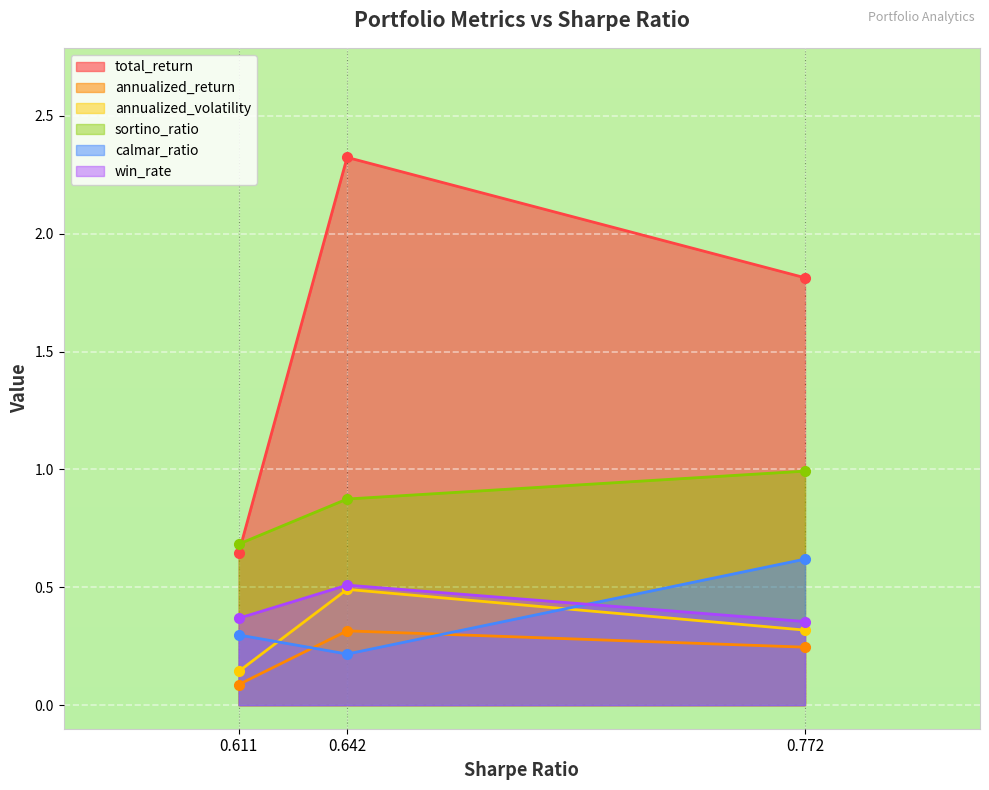

Which series has the largest total across all categories?

total_return